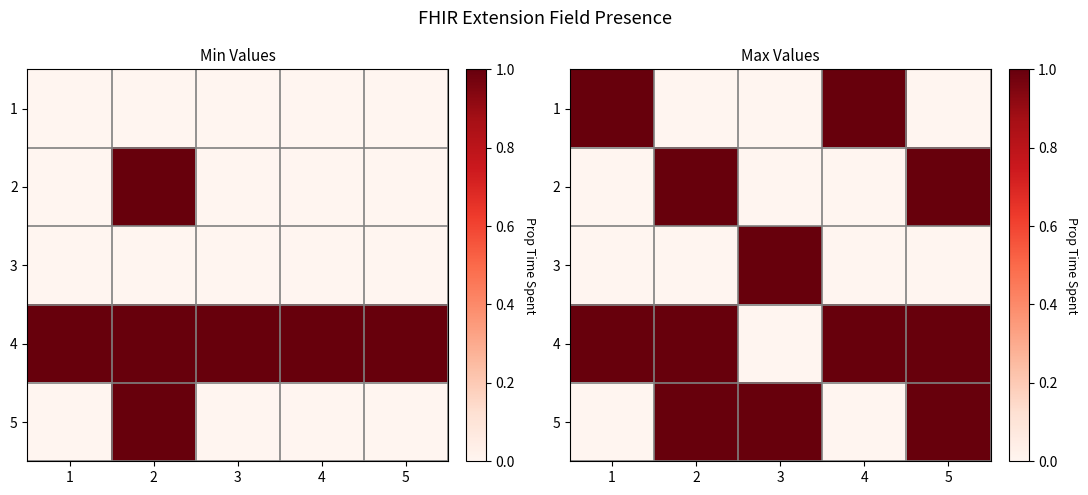

At which category is the sum across all series the highest?

2